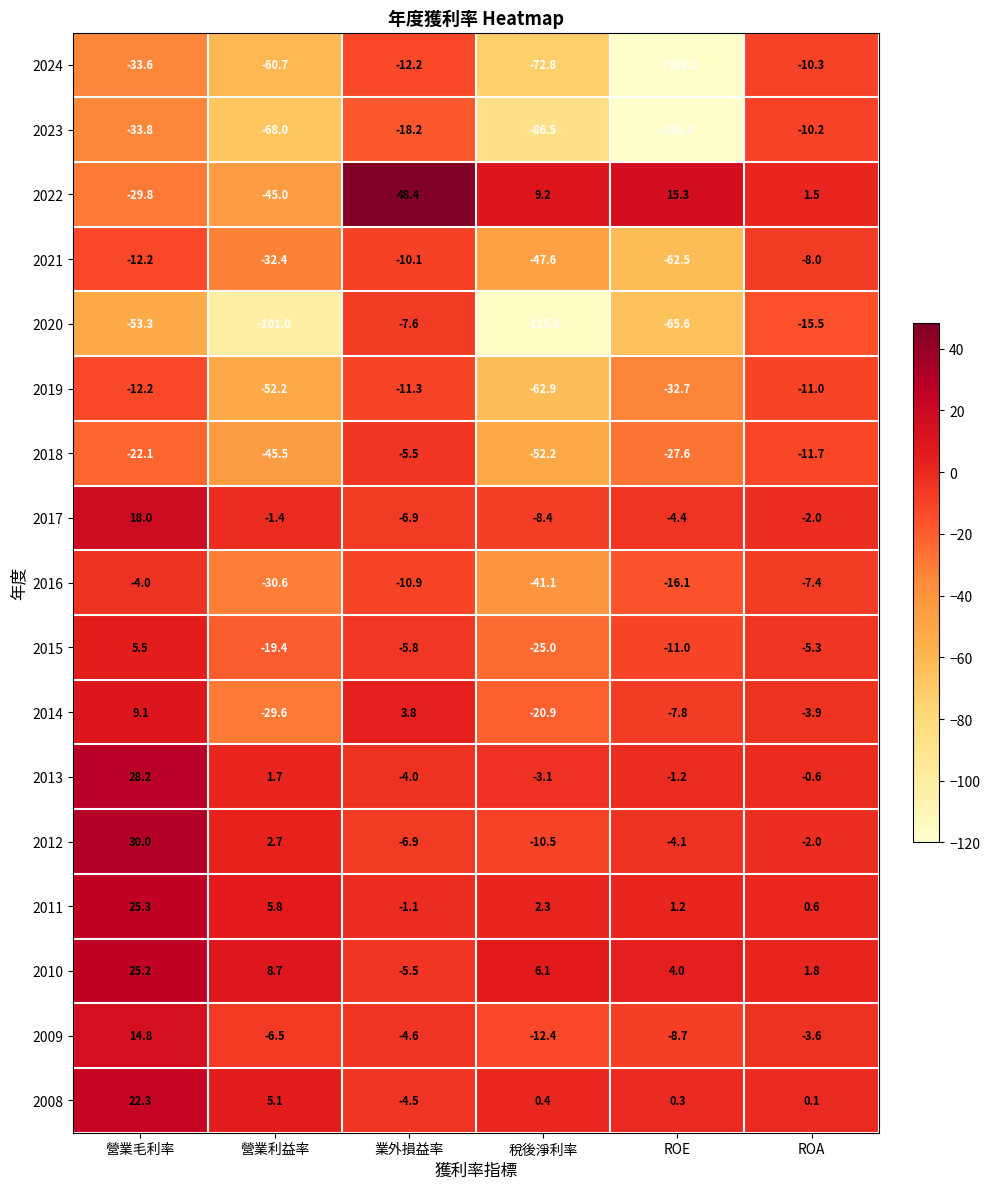

What is the sum of all 2021 values?

-172.8